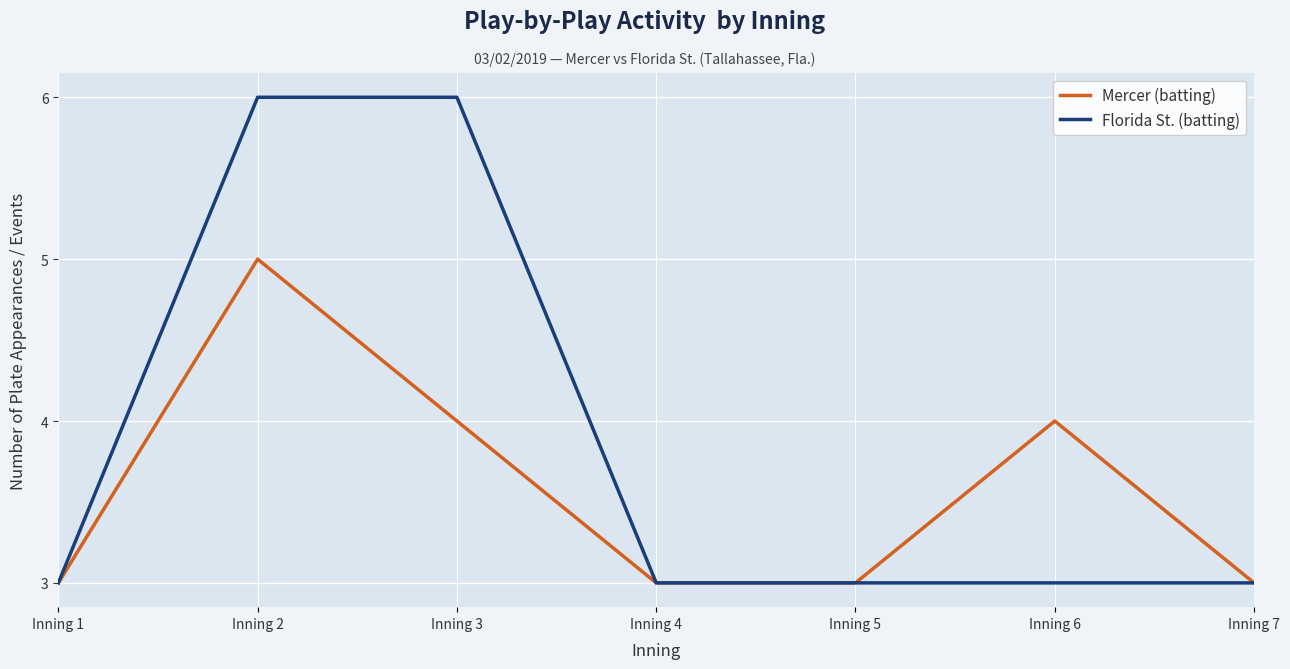

Which series changed the most between Inning 5 and Inning 6?

Mercer (batting)